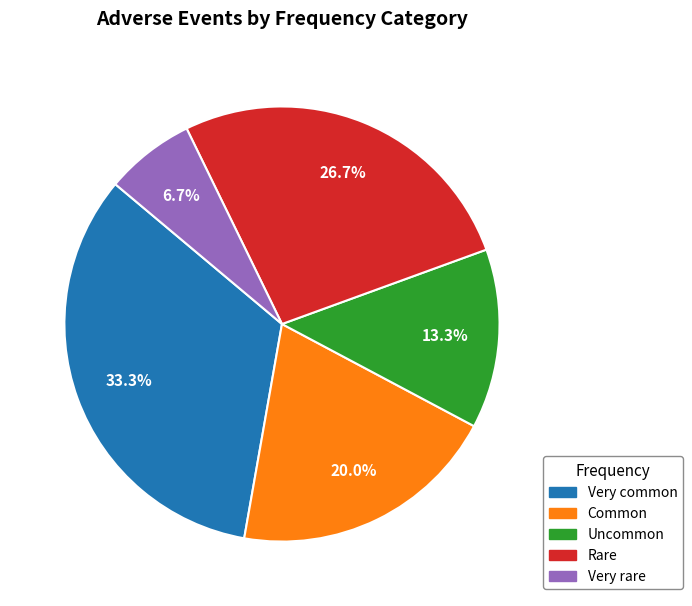

Which category has the smallest portion of the pie?

Very rare